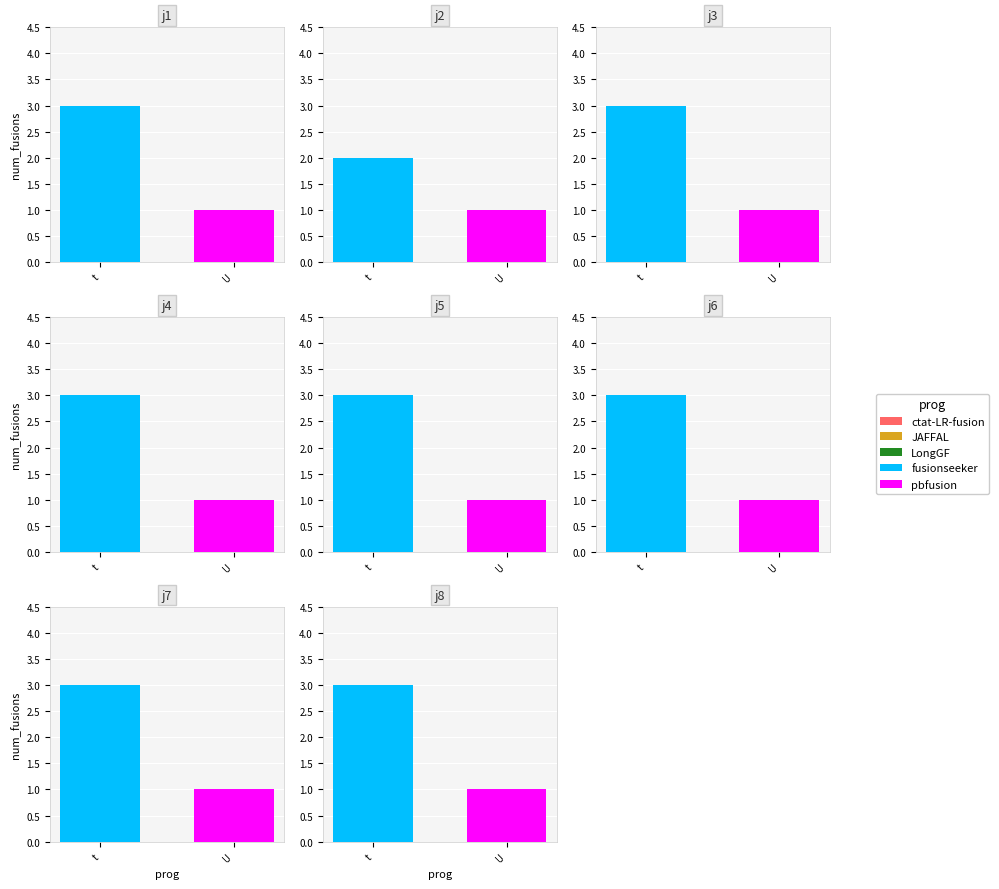

What is the minimum value for U?

1